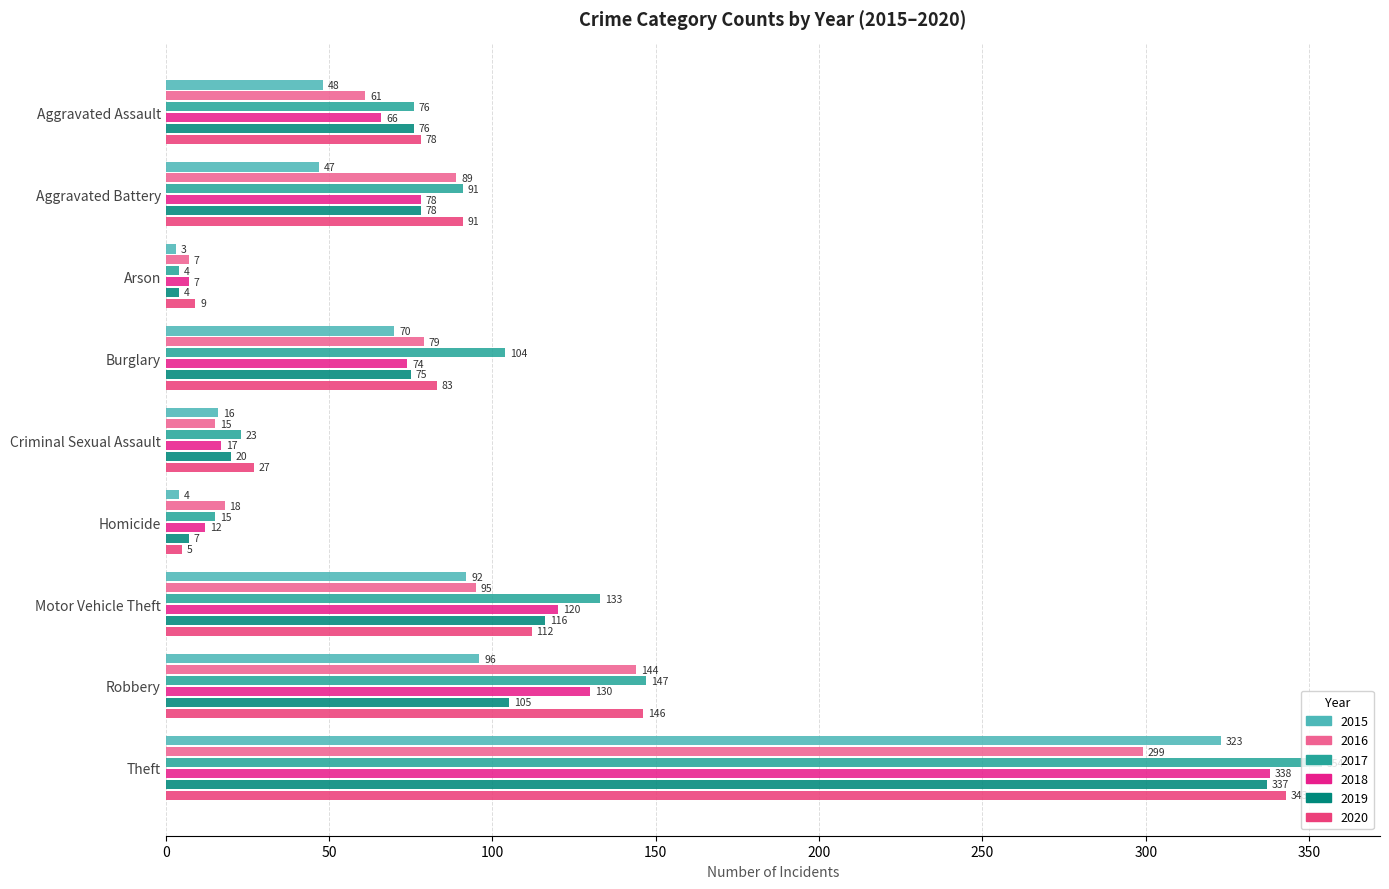

What is the highest value of the 2017 series?

354